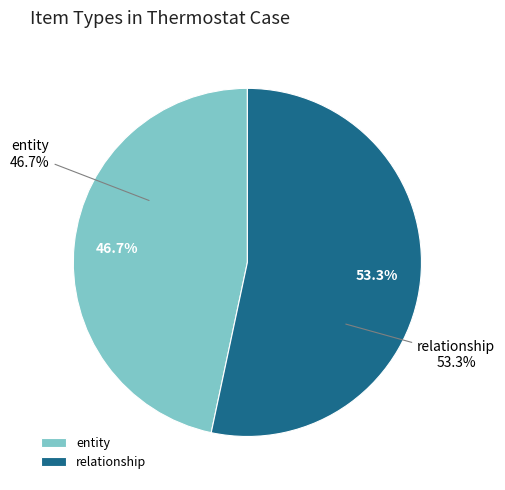

How many segments does this pie chart have?

2